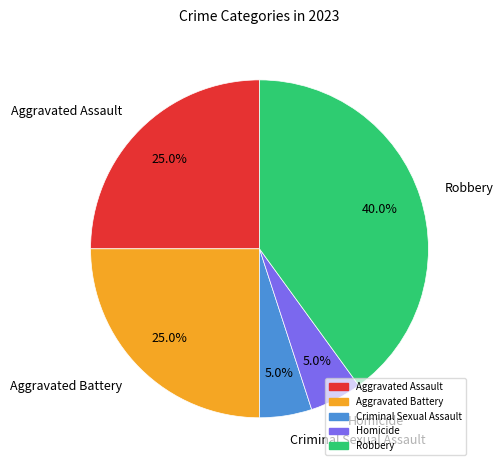

What portion of the pie excludes Robbery?

60.0%